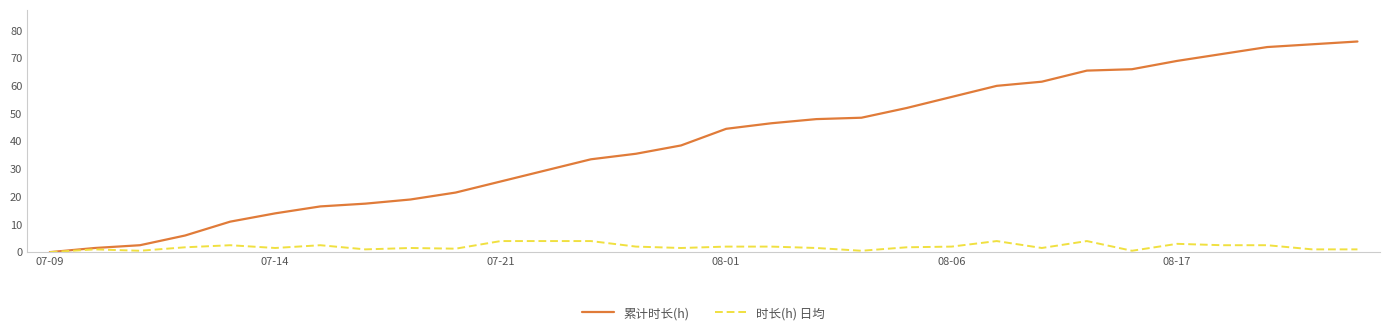

Does the chart have visible grid lines?

No